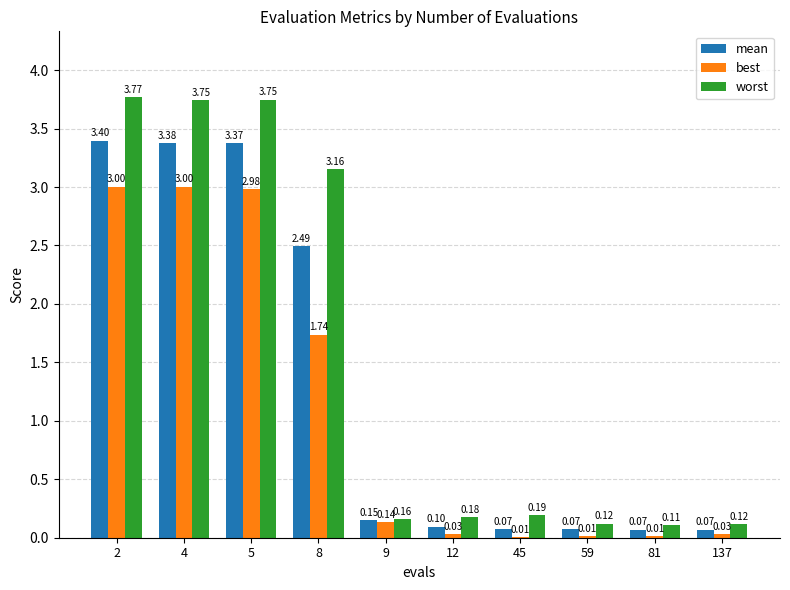

What is the average value of the best series?

1.1